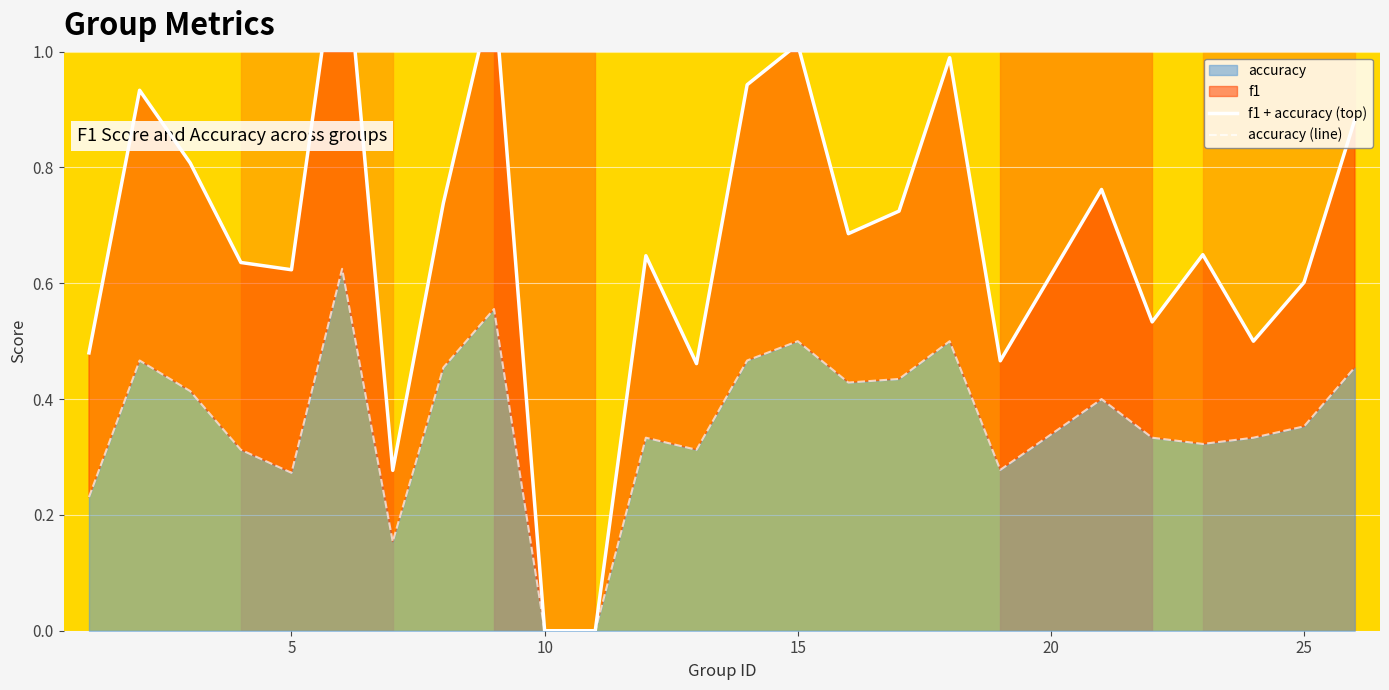

How many categories are shown in the chart?

25